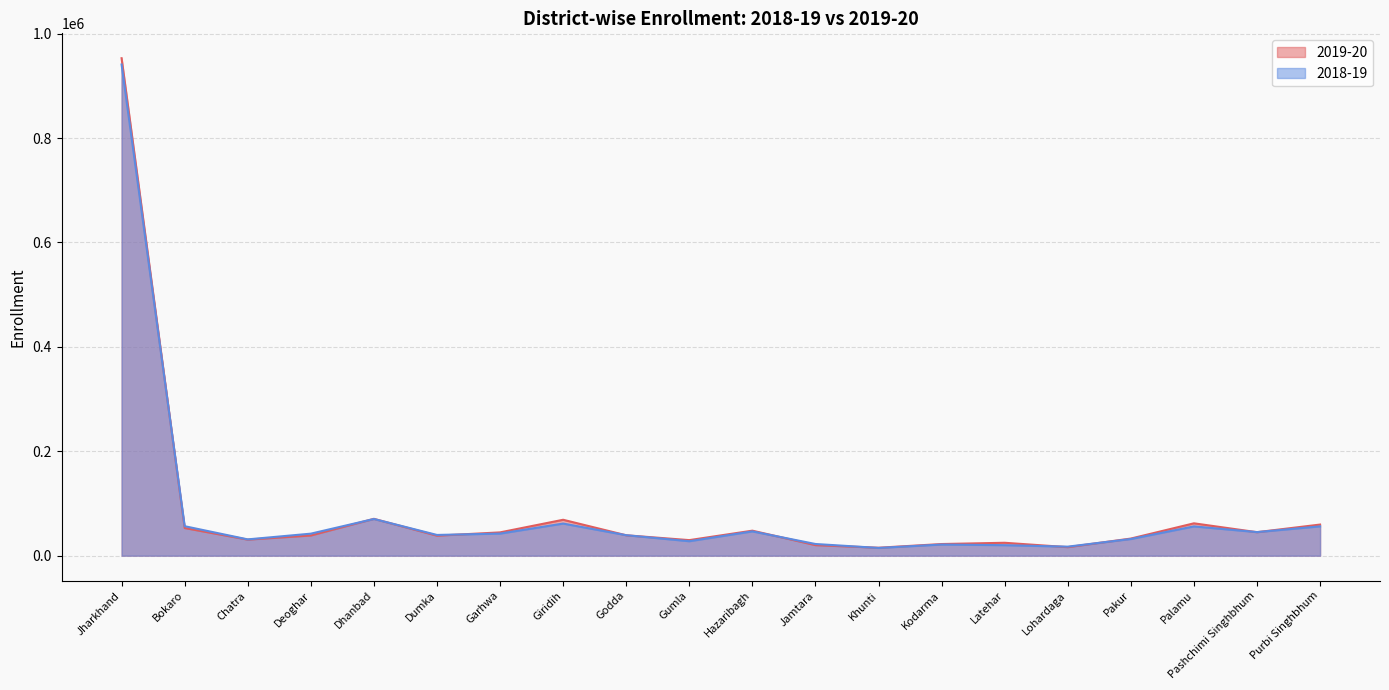

Which category has the highest value in the 2019-20 series?

Jharkhand